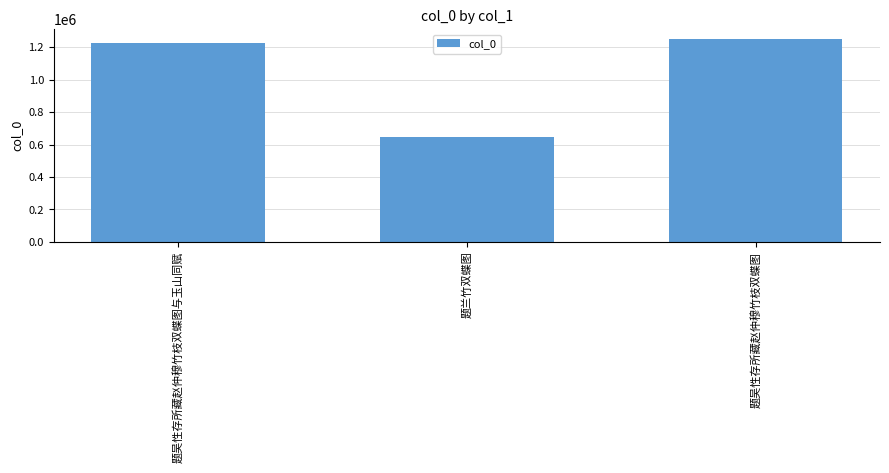

What is the label of the 3rd bar from the left?

题吴性存所藏赵仲穆竹枝双蝶图